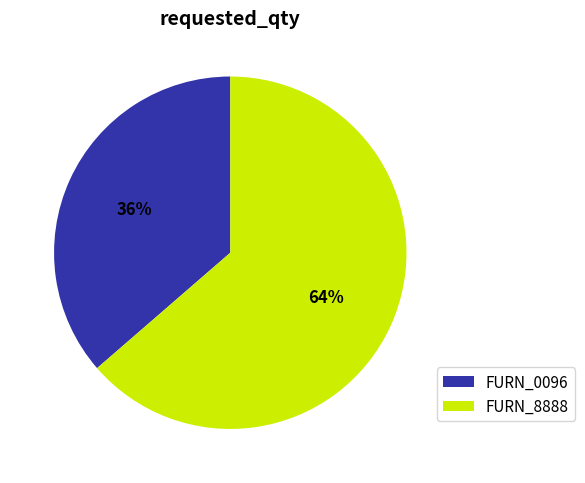

Which category has the biggest portion of the pie?

FURN_8888